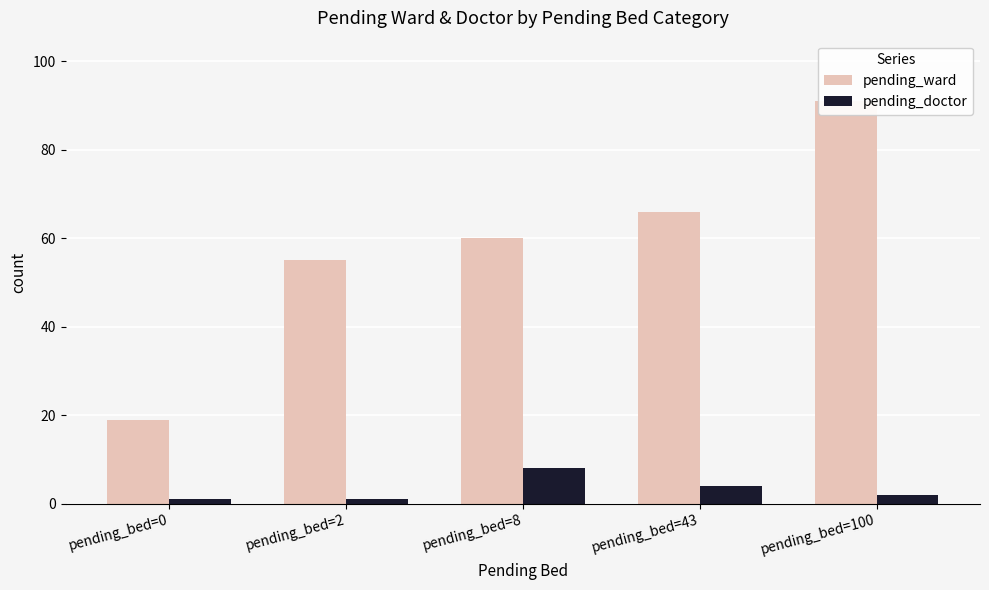

How many bars are there in total?

10